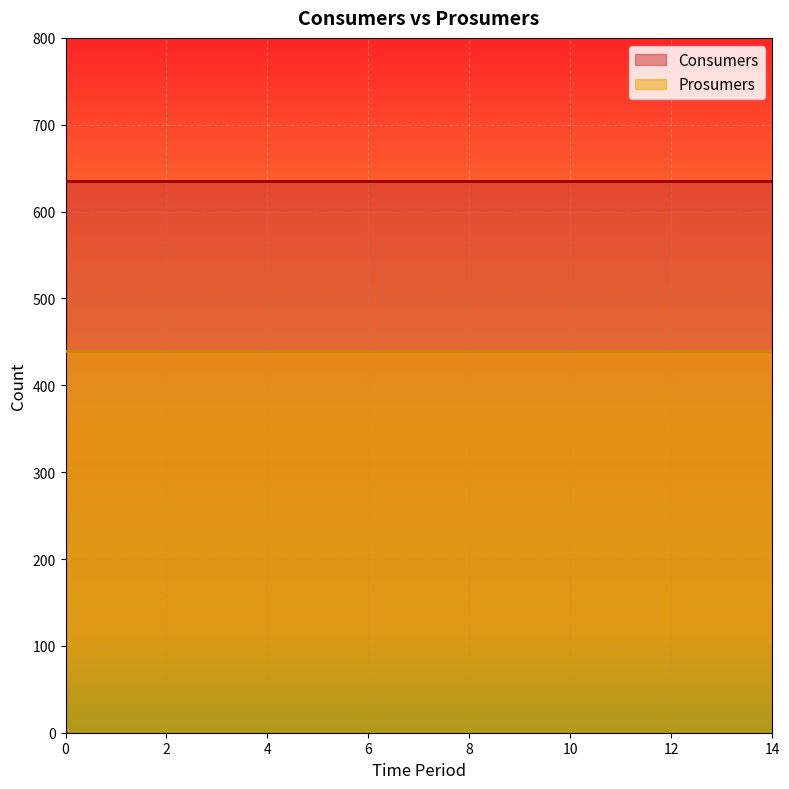

The value of Prosumers at 2 is 440. True or false?

True